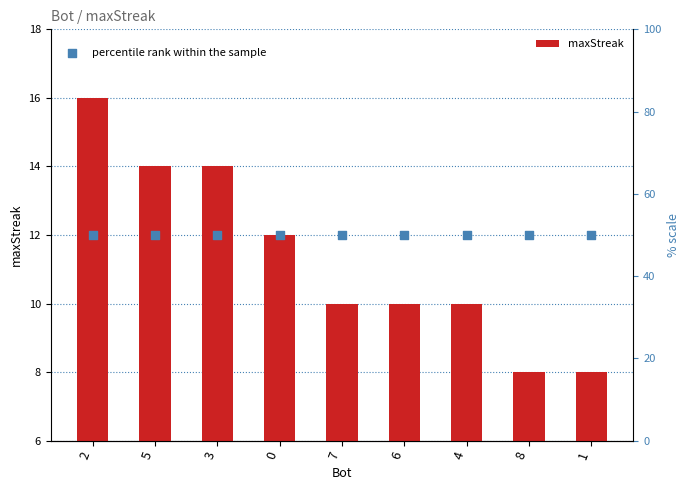

At which category is the sum across all series the highest?

2